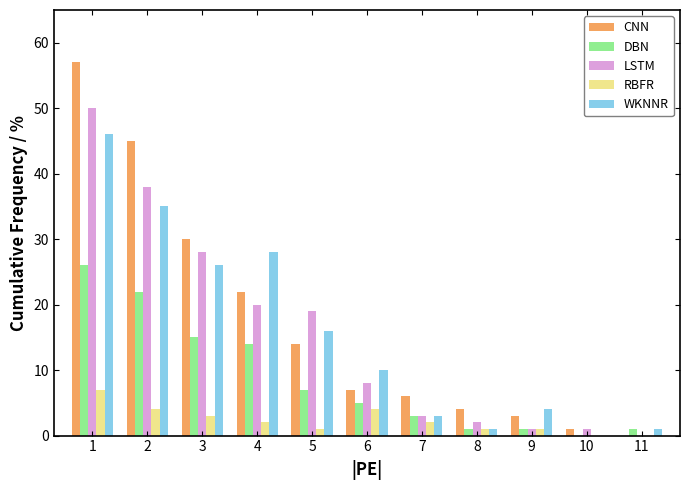

Between 3 and 6, which series saw the biggest shift?

CNN